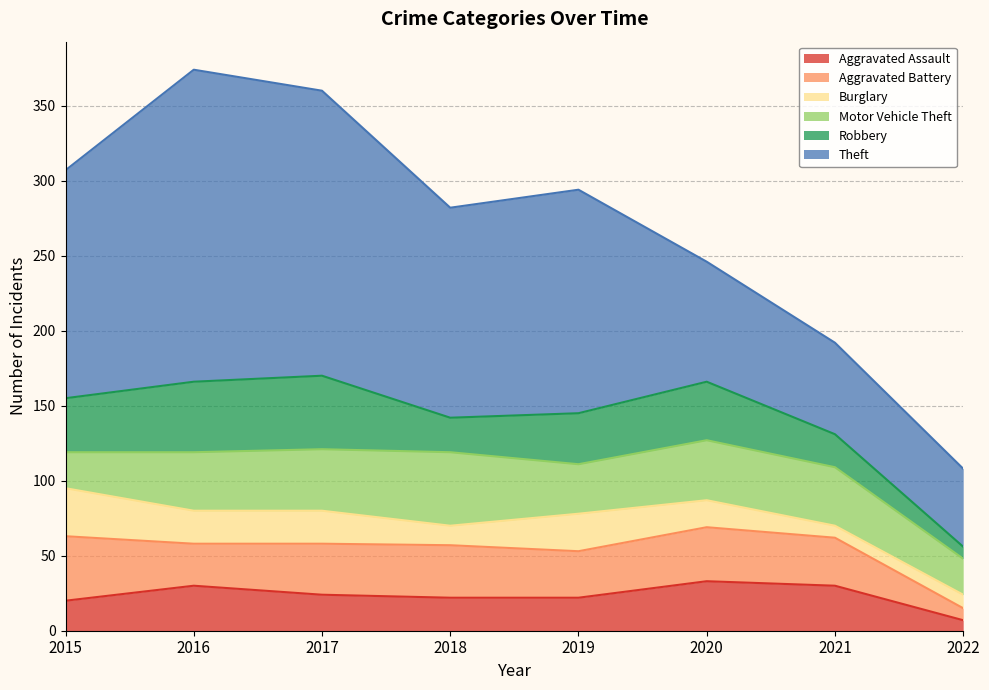

List the series in order of their peak value, lowest first.

Burglary, Aggravated Assault, Aggravated Battery, Motor Vehicle Theft, Robbery, Theft